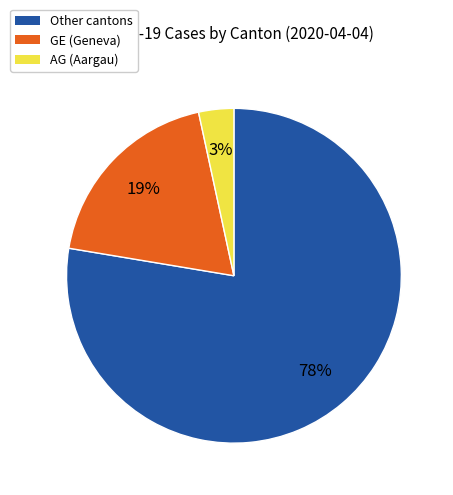

Is there a majority slice in this chart?

Yes